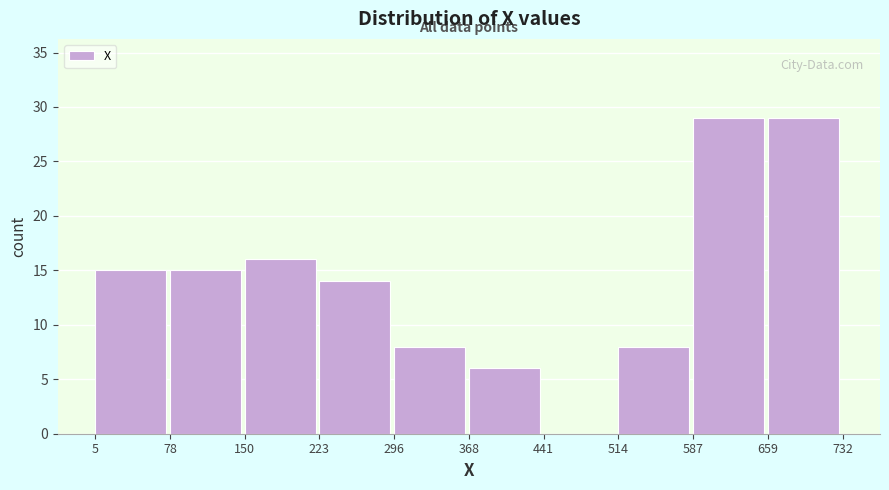

Reading left to right, list every bar in this chart as the range it spans on the x-axis followed by its height. The values are not printed on the chart, so give them approximately, as read against the axis.

5 to 78: 15
78 to 150: 15
150 to 223: 16
223 to 296: 14
296 to 368: 8
368 to 441: 6
441 to 514: 0
514 to 587: 8
587 to 659: 29
659 to 732: 29